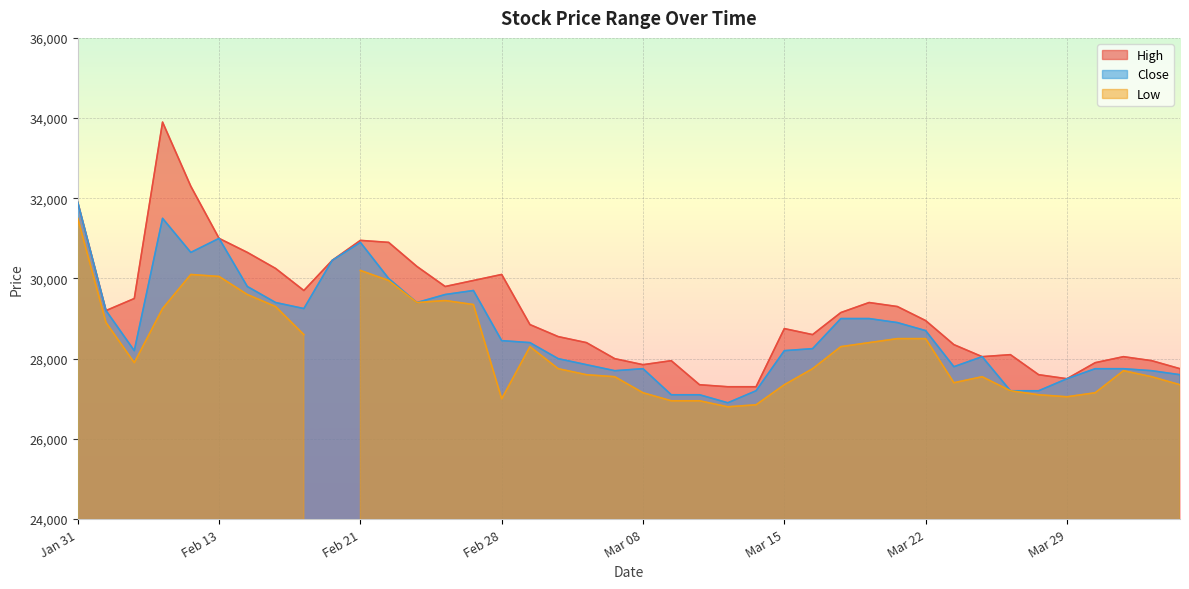

Count the number of categories in the chart.

40